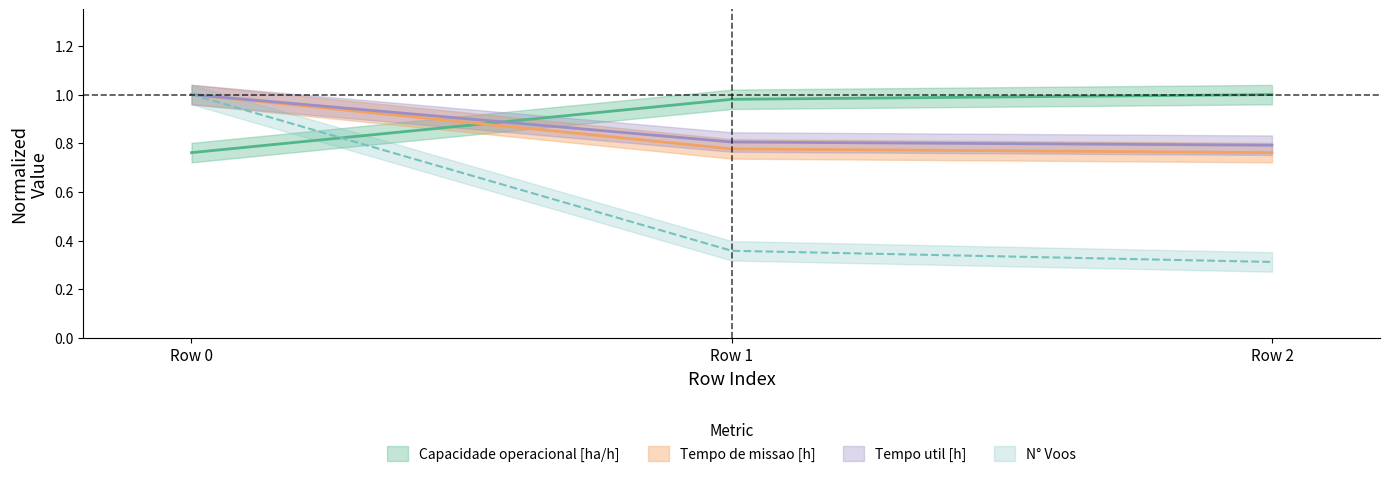

Which series has the largest total across all categories?

Capacidade operacional [ha/h]